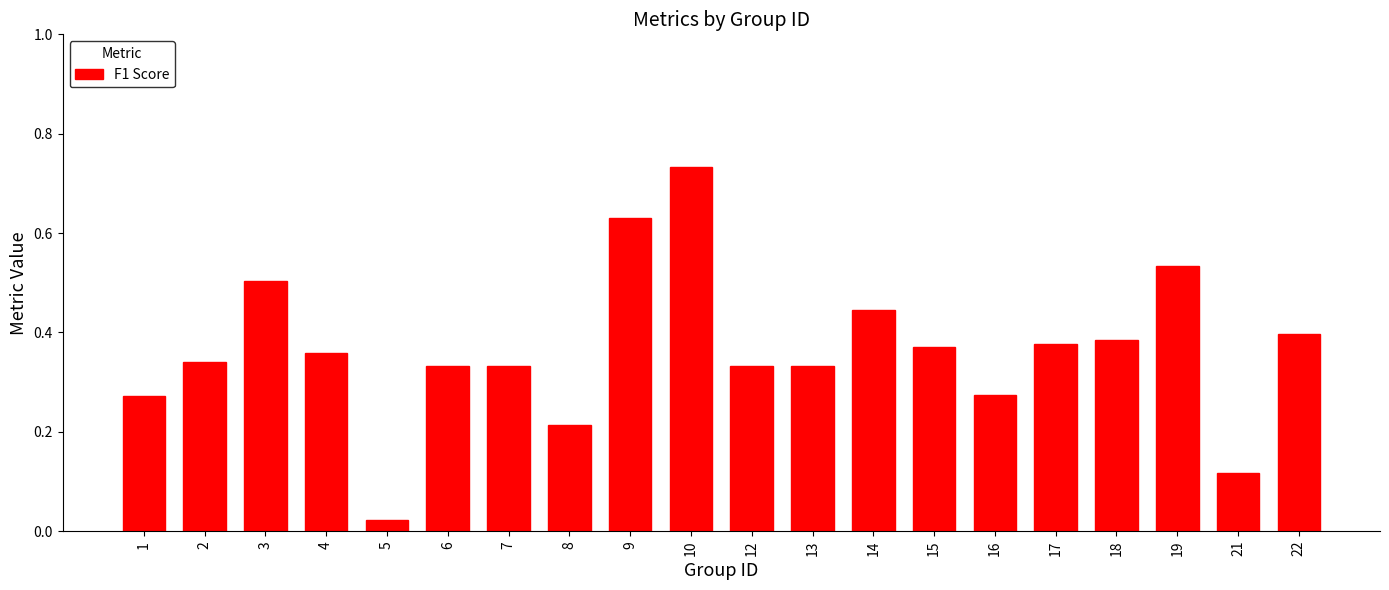

Which label corresponds to the smallest value in the chart?

5